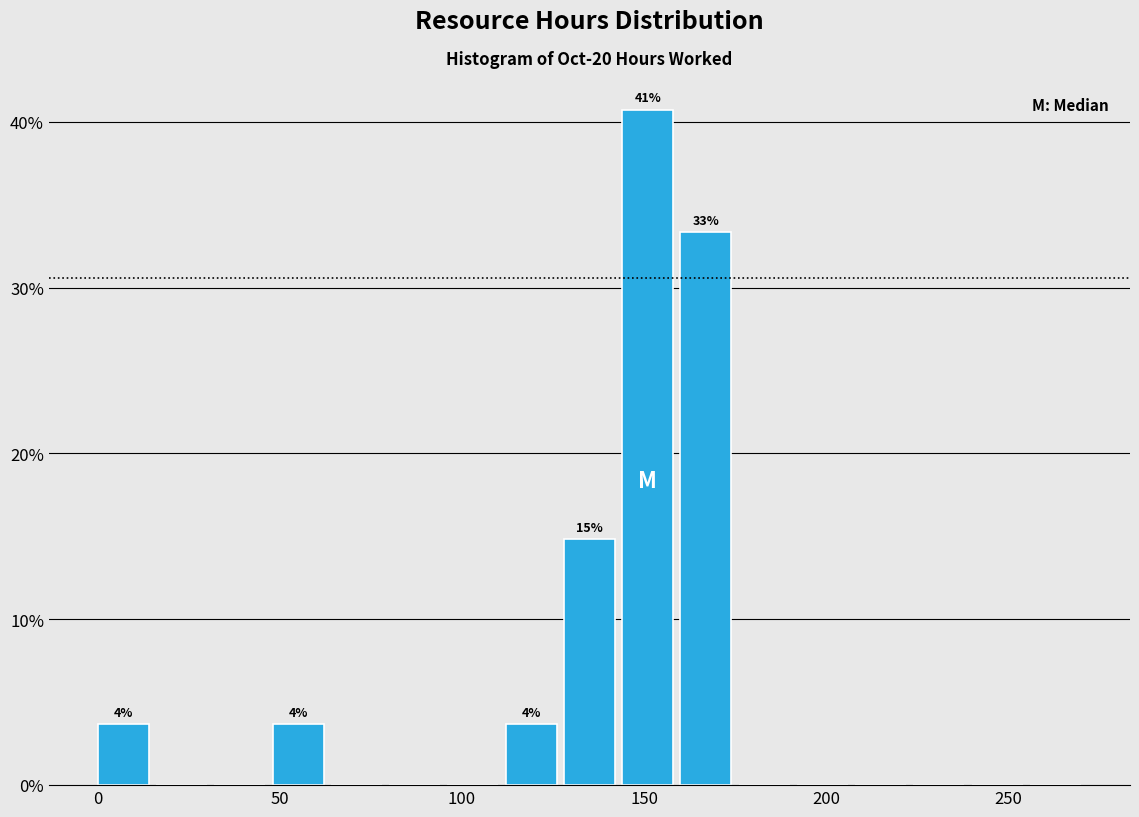

Around what value on the x-axis is the tallest bar? Give the approximate position of its centre, as read against the axis.

150